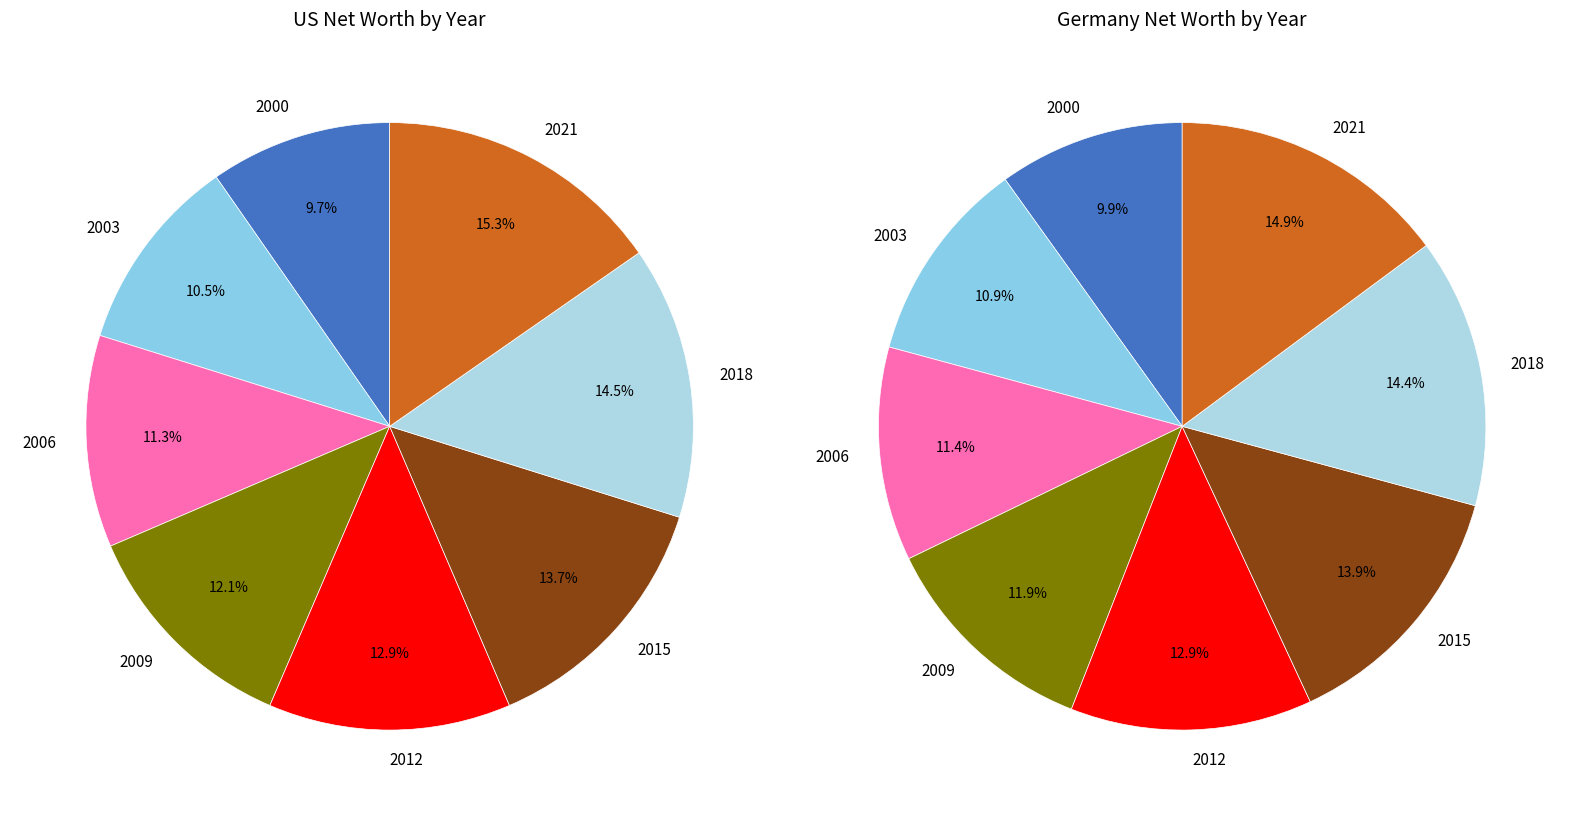

How much of the chart is everything except 2?

88.7%